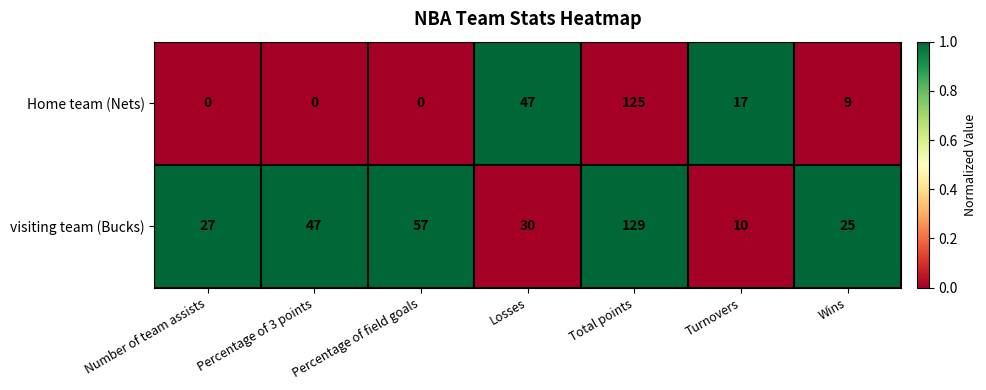

Which category has the highest value in the Home team (Nets) series?

Total points